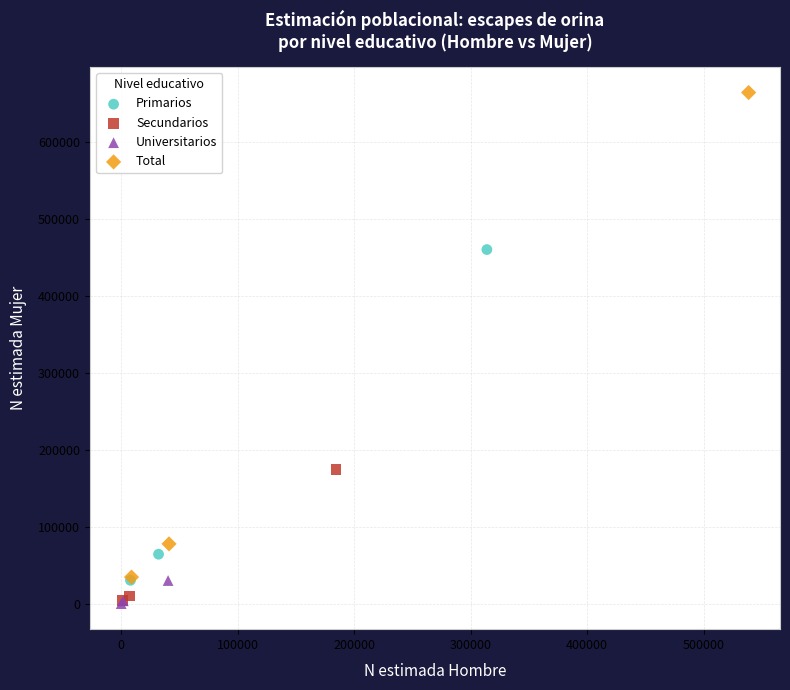

Which series contains the highest Y value?

Total